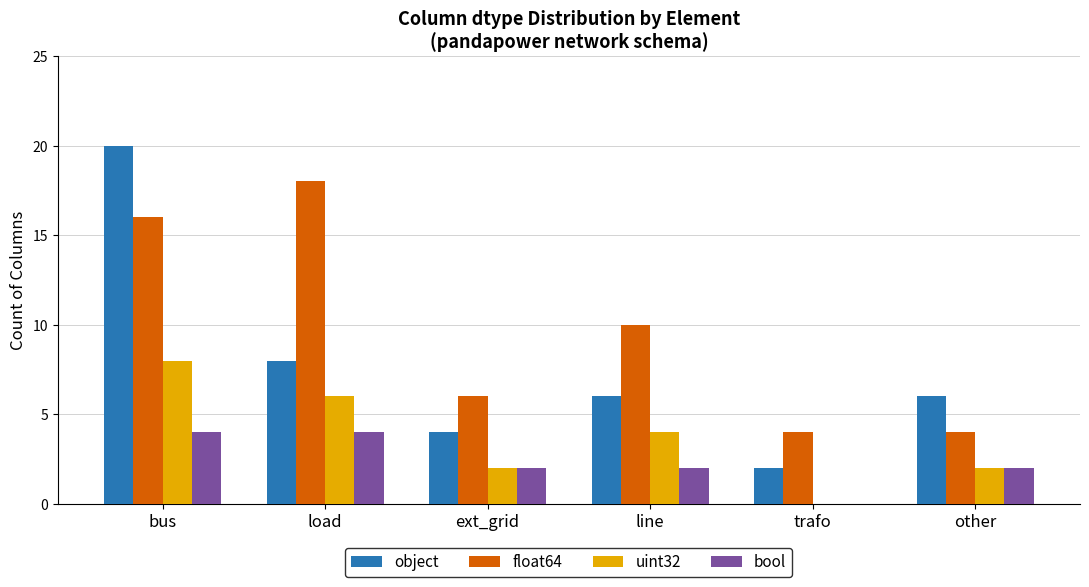

What is the difference between the float64 values at ext_grid and load?

12